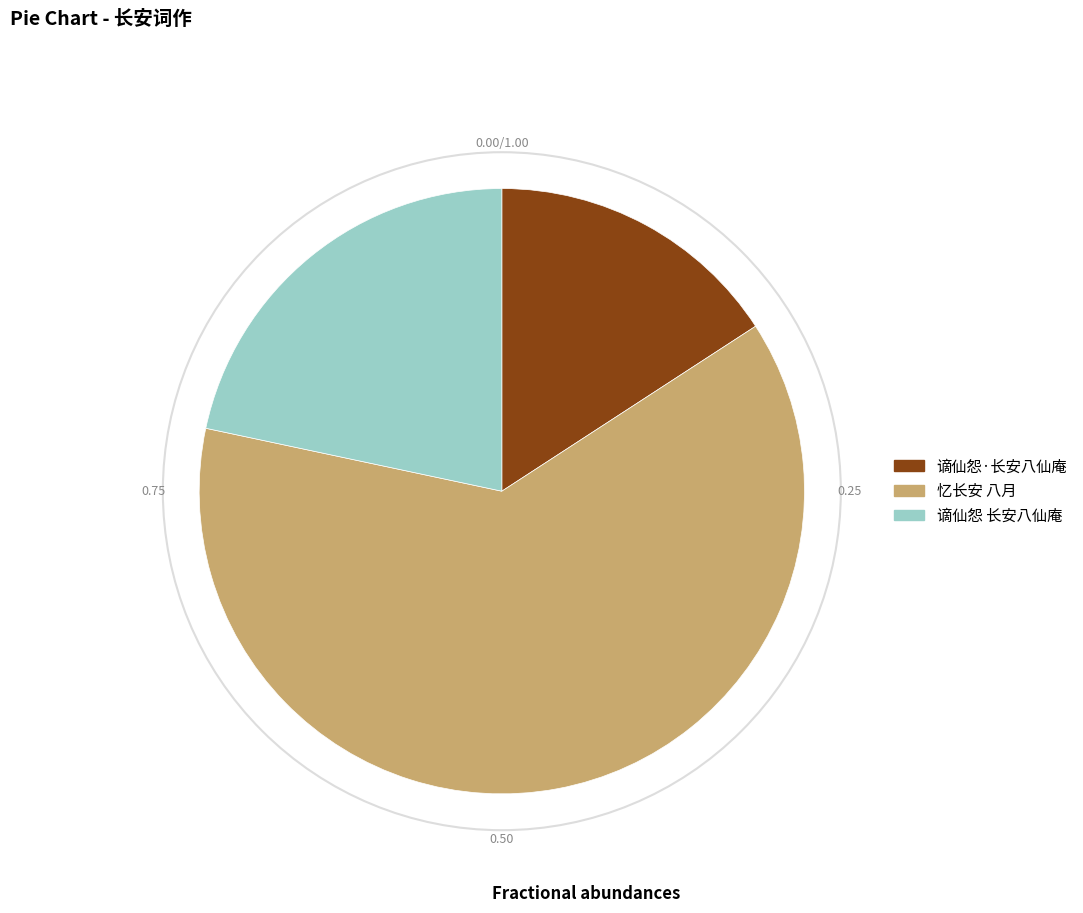

Is the sum of 谪仙怨·长安八仙庵 and 忆长安 八月 greater than half?

Yes